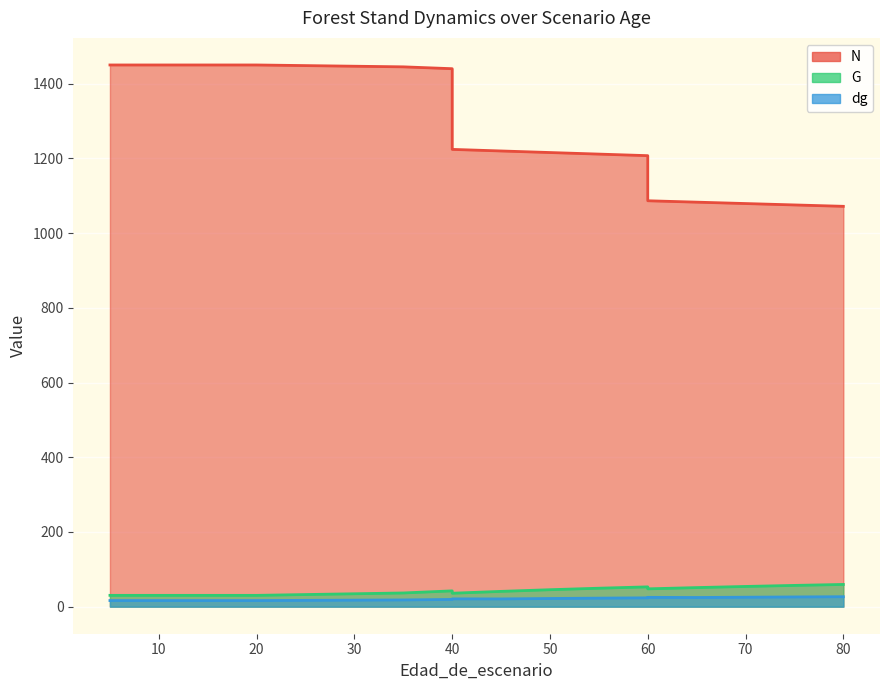

The N series shows 638.8 at 75. True or false?

False